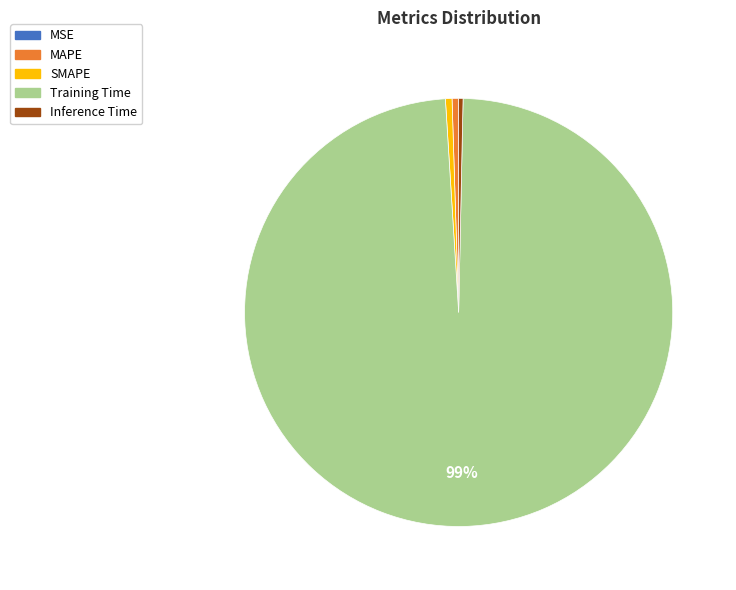

To the nearest percent, what is the average slice percentage?

20%